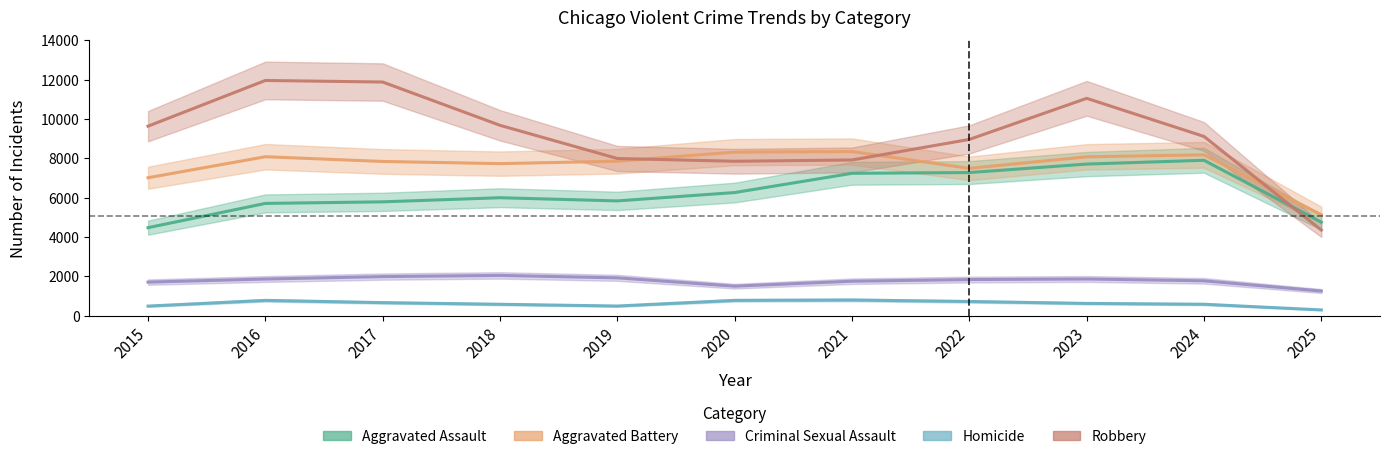

Reading left to right, what are all the values shown in this chart?

Aggravated Assault: 4480	5713	5793	6002	5841	6265	7242	7281	7712	7905	4760
Aggravated Battery: 7018	8085	7845	7734	7858	8320	8348	7495	8080	8182	5137
Criminal Sexual Assault: 1715	1871	1995	2055	1931	1508	1760	1844	1873	1780	1261
Homicide: 496	786	672	588	499	787	806	730	632	589	302
Robbery: 9638	11960	11881	9681	7995	7855	7920	8964	11052	9116	4357